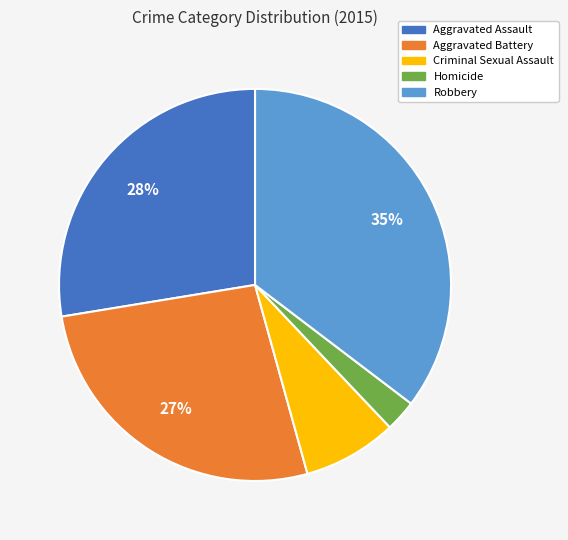

To the nearest percent, what percentage of the pie is Aggravated Battery?

27%